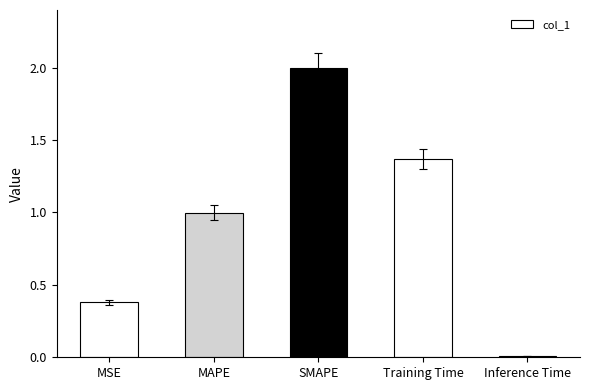

What is the greatest value displayed?

2.0